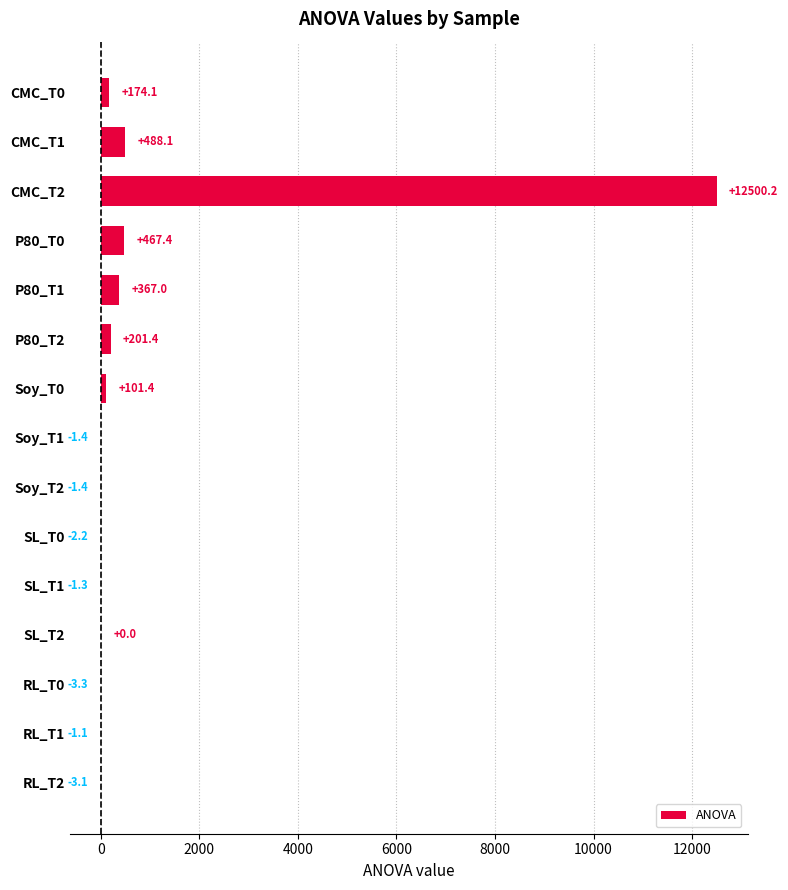

Are the bars horizontal?

Yes